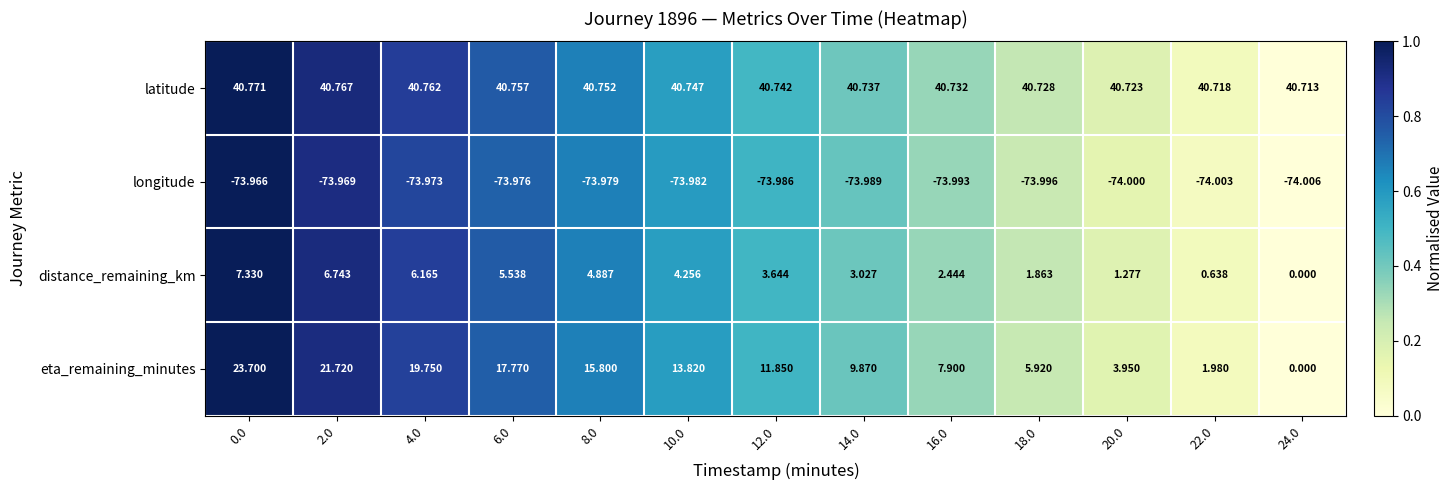

List the series in order of their peak value, lowest first.

longitude, distance_remaining_km, eta_remaining_minutes, latitude